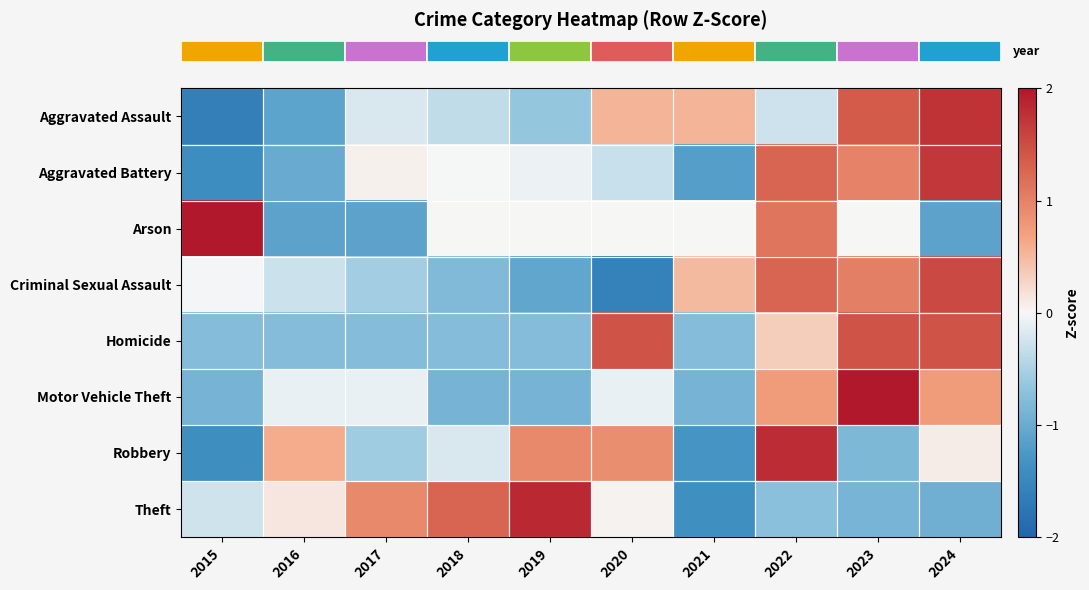

Which has a higher value, 2024 or 2021?

2024